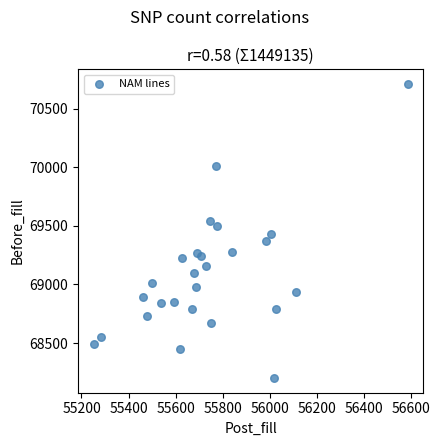

What is the range of X values (max minus min)?

1335